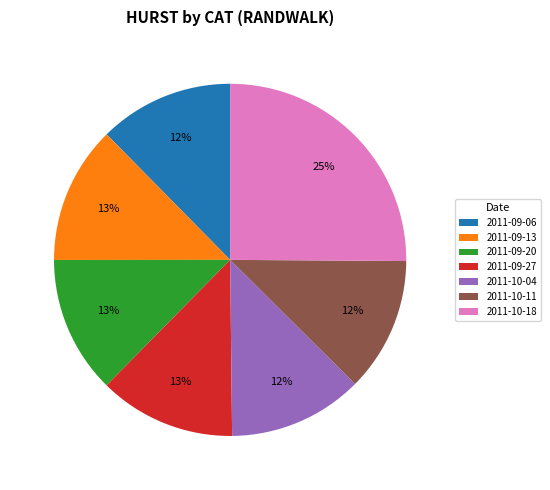

How many segments does this pie chart have?

7